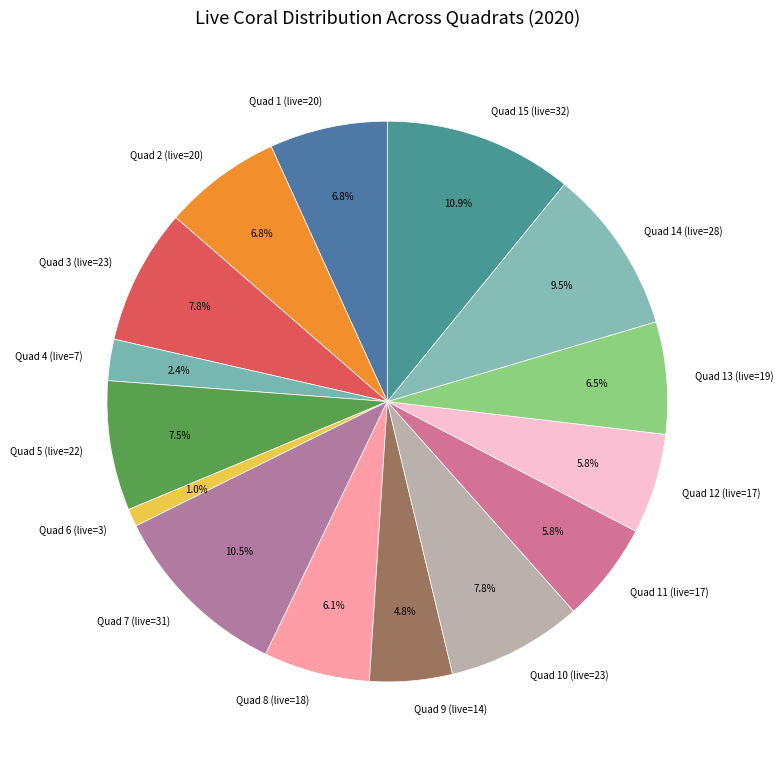

How much of the chart is everything except Quad 5 (live=22)?

92.5%